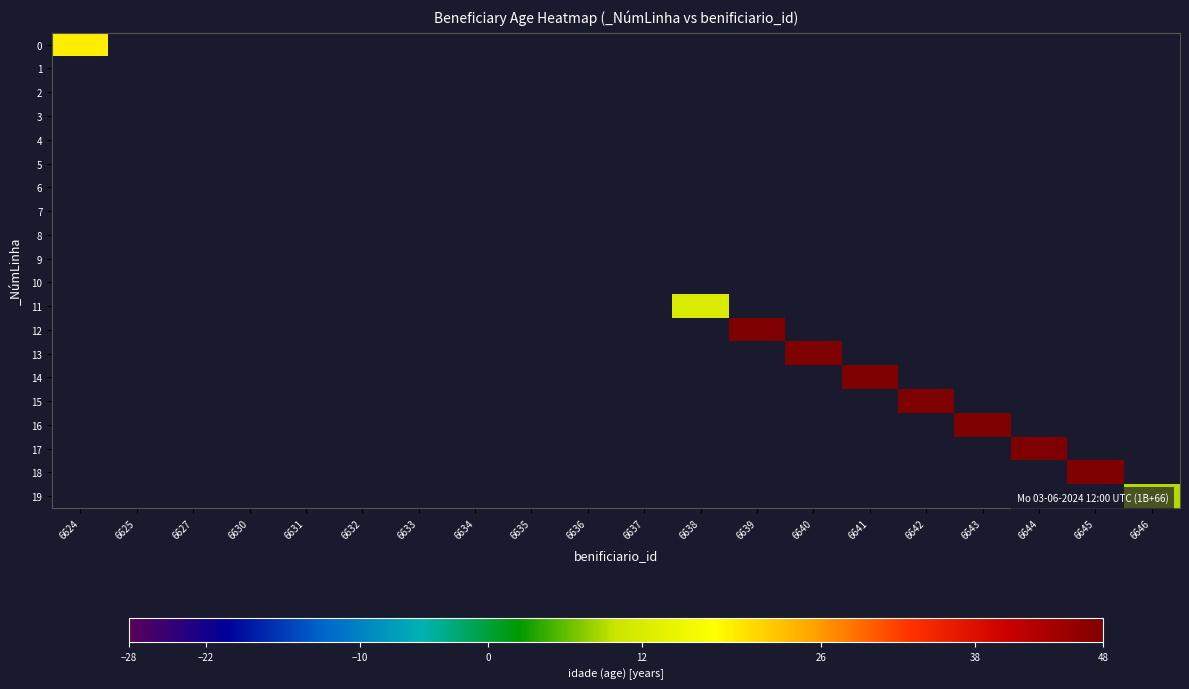

Count the number of data series in this chart.

20